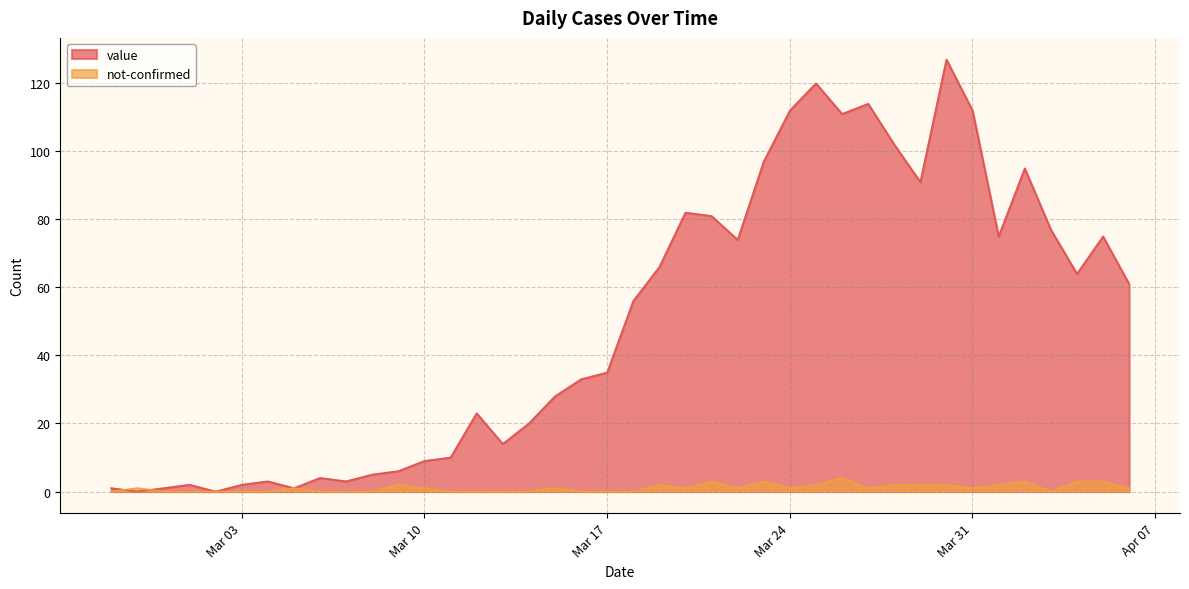

How many categories are shown in the chart?

40